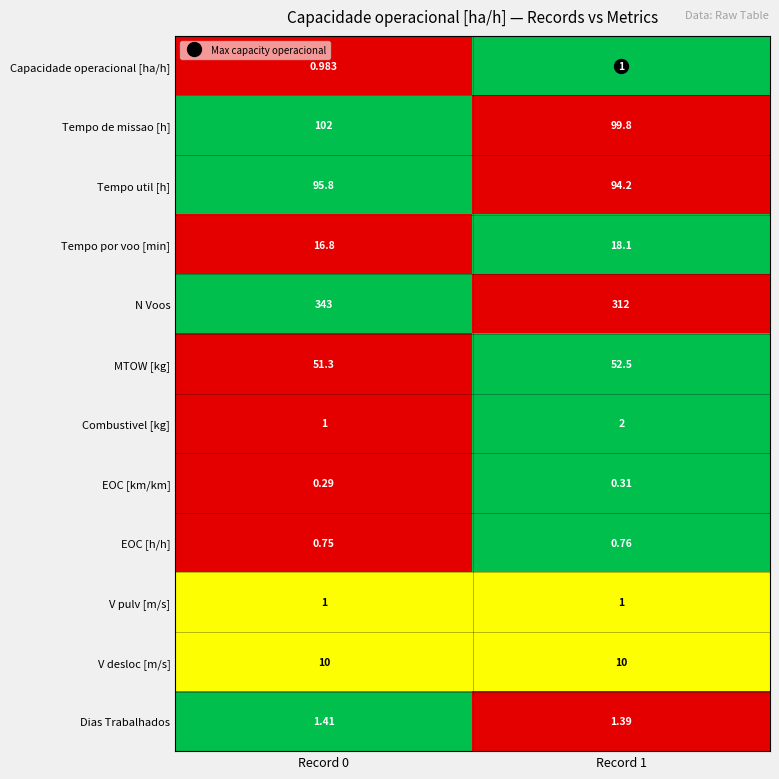

How many categories are shown in the chart?

2